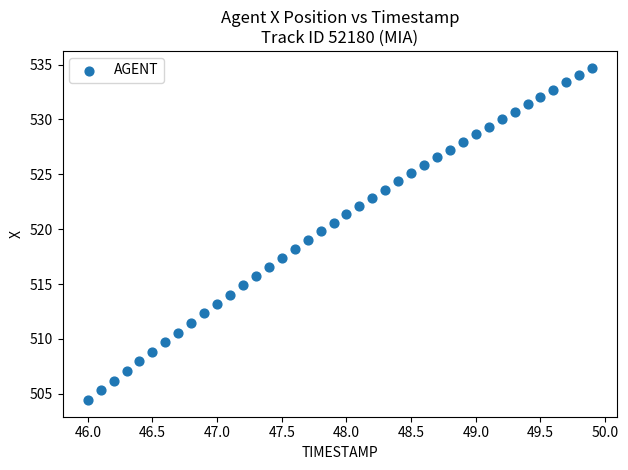

What is the range of X values (max minus min)?

3.9